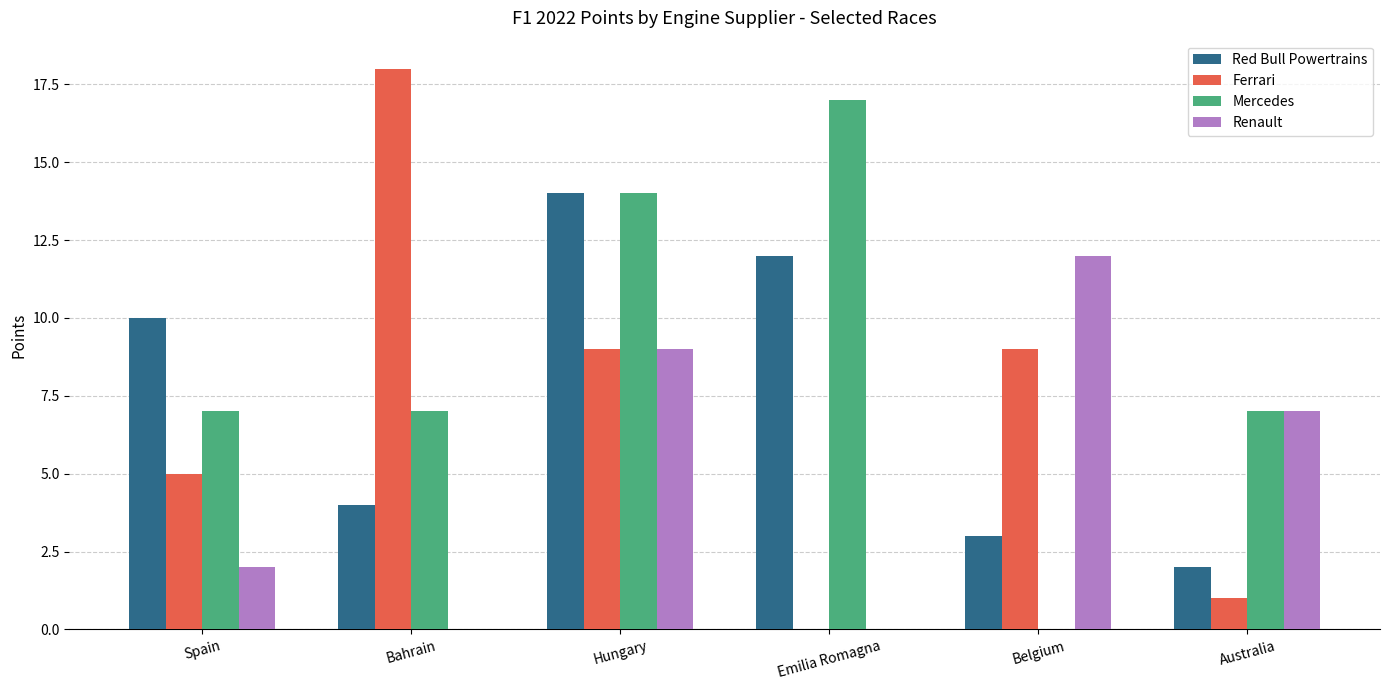

At which label does Renault reach its peak?

Belgium